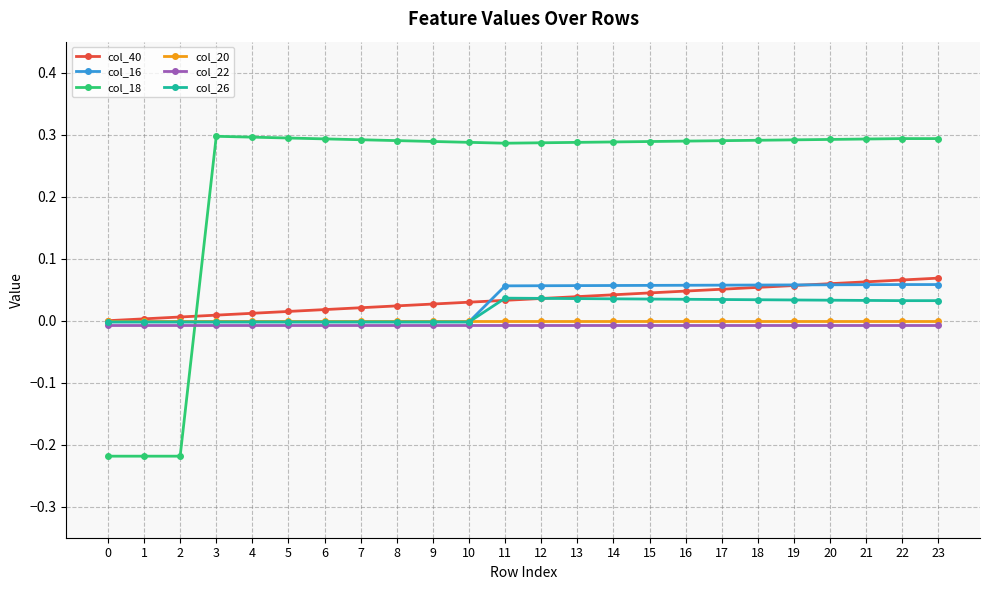

Does the chart have visible grid lines?

Yes